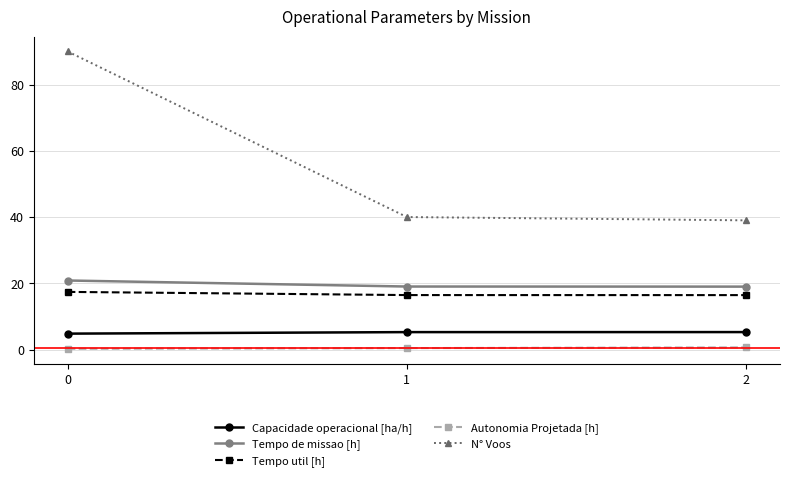

Does the chart display data point markers on the line(s)?

Yes